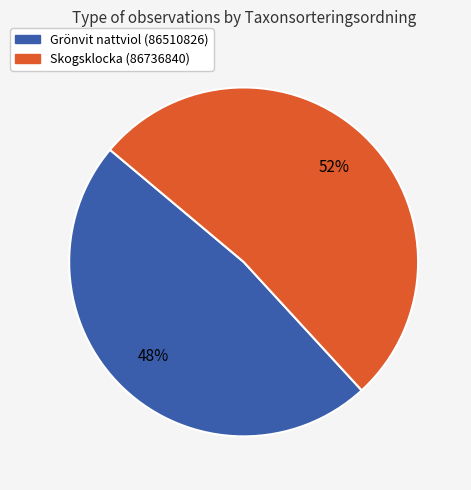

How many segments does this pie chart have?

2